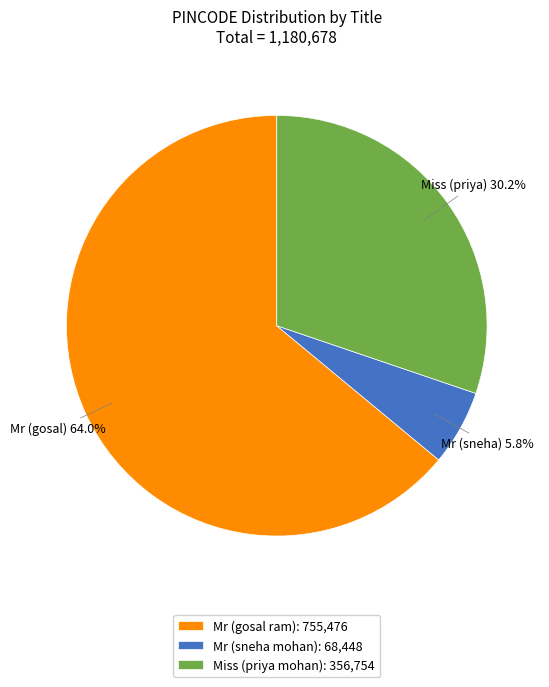

Which slice is the smallest?

Mr (sneha mohan)